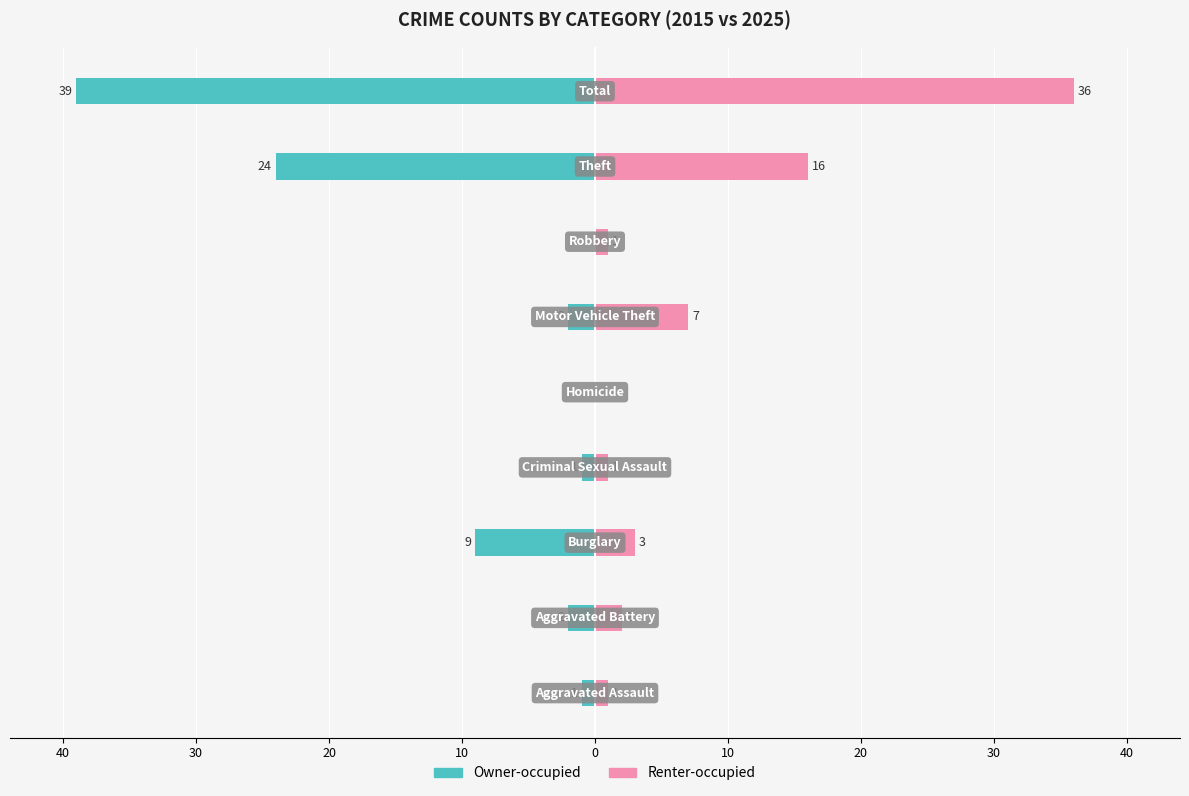

Reading right to left, transcribe all the data shown in this chart.

Owner-occupied: 30=-39	20=-24	10=0	0=-2	10=0	20=-1	30=-9	40=-2	50=-1
Renter-occupied: 30=36	20=16	10=1	0=7	10=0	20=1	30=3	40=2	50=1